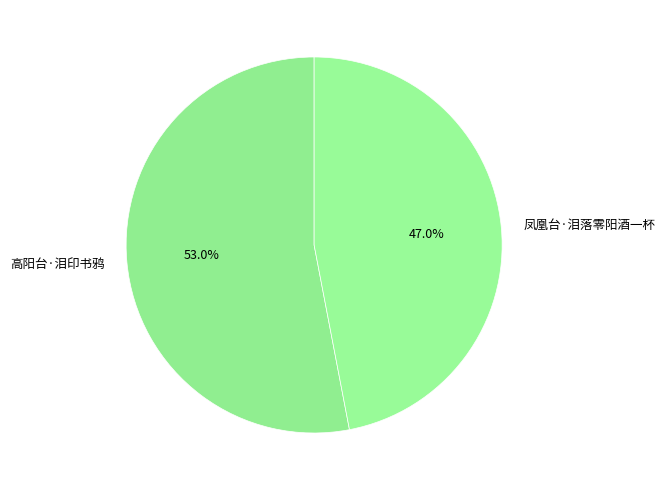

What is the smallest slice in the pie chart?

凤凰台·泪落零阳酒一杯